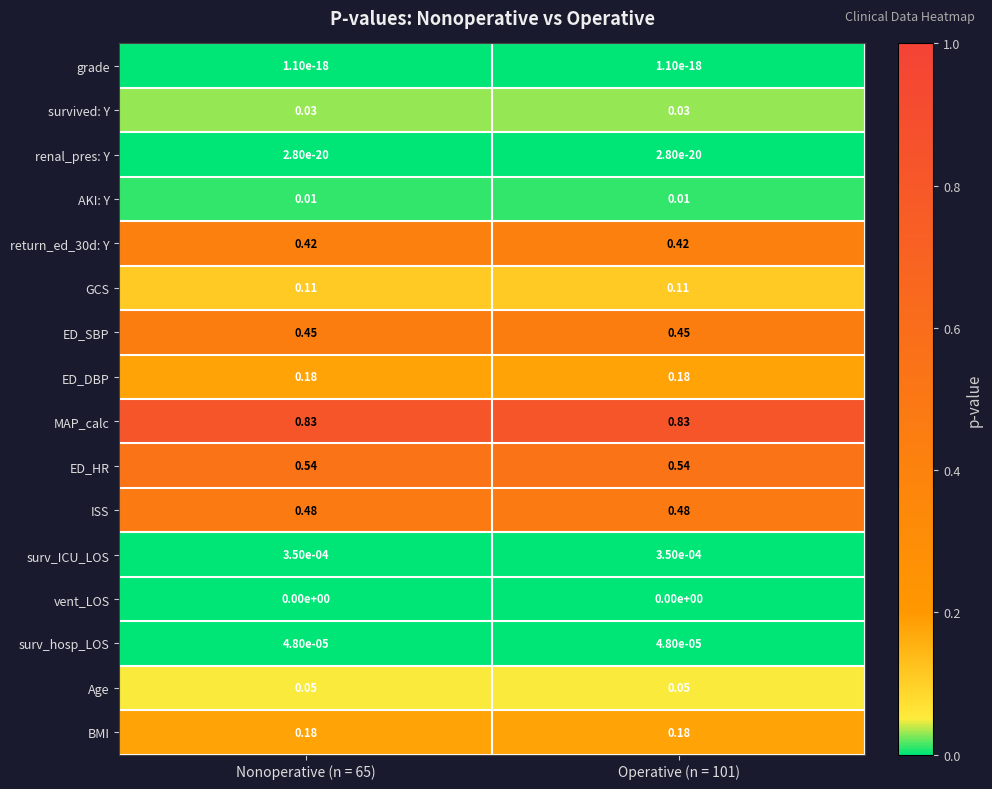

Which series has the largest total across all categories?

MAP_calc